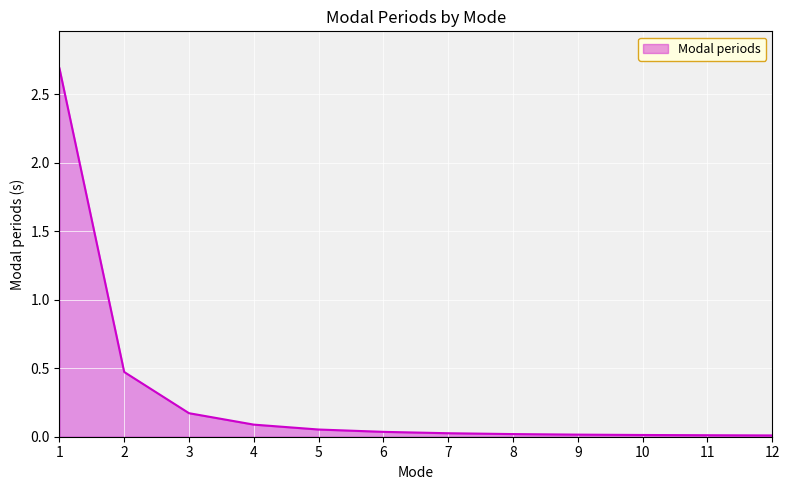

What is the difference between the maximum and minimum values?

2.7